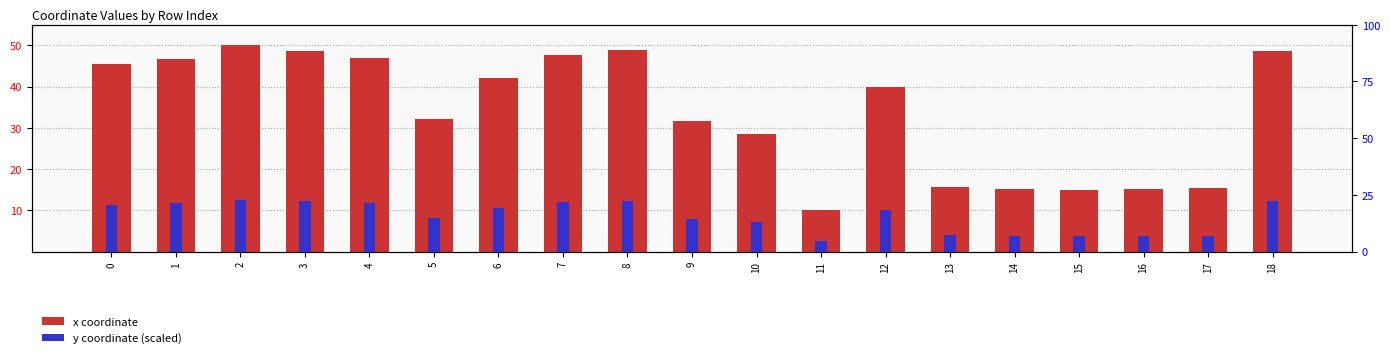

The value of x coordinate at 2 is 74.2. True or false?

False